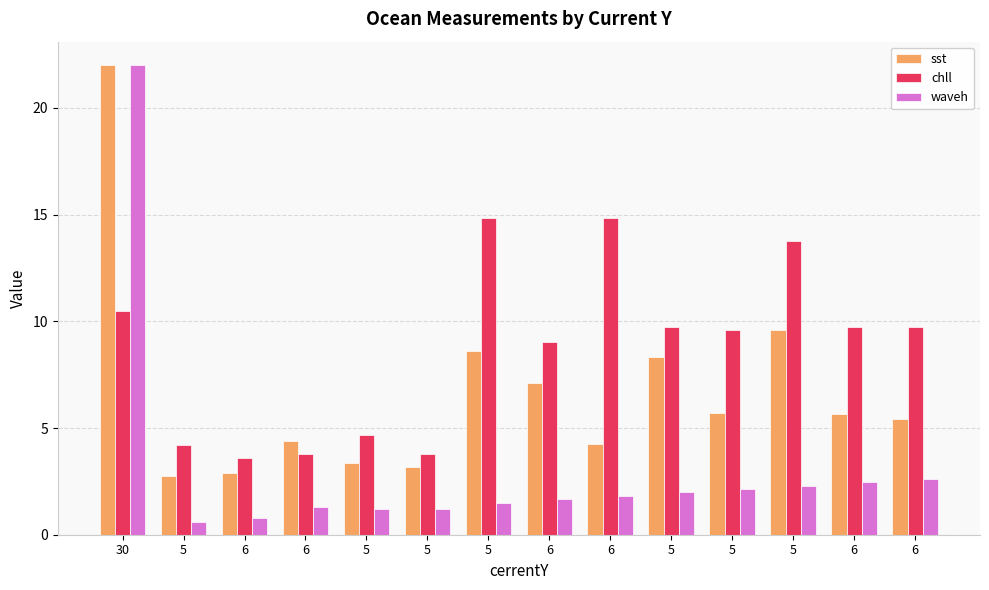

Where does the waveh series first go above 1?

30